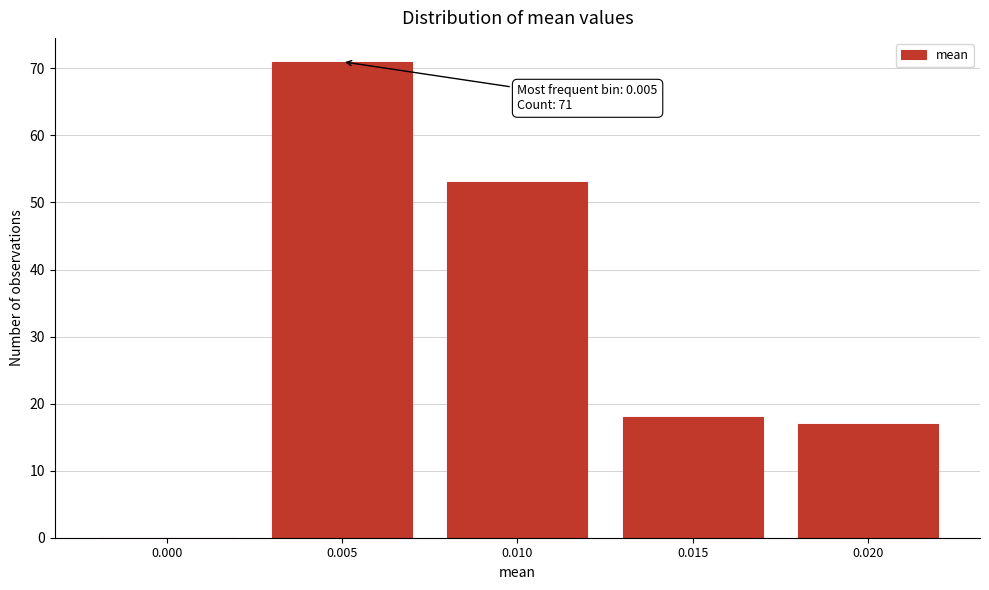

Reading right to left, list all the values displayed in this chart.

0.020=17	0.015=18	0.010=53	0.005=71	0.000=0